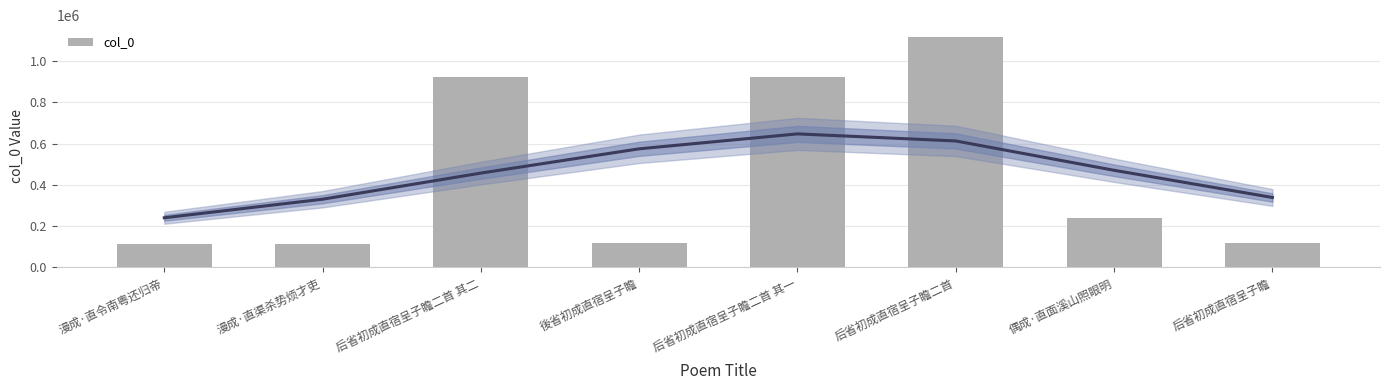

Which label corresponds to the largest value in the chart?

后省初成直宿呈子瞻二首